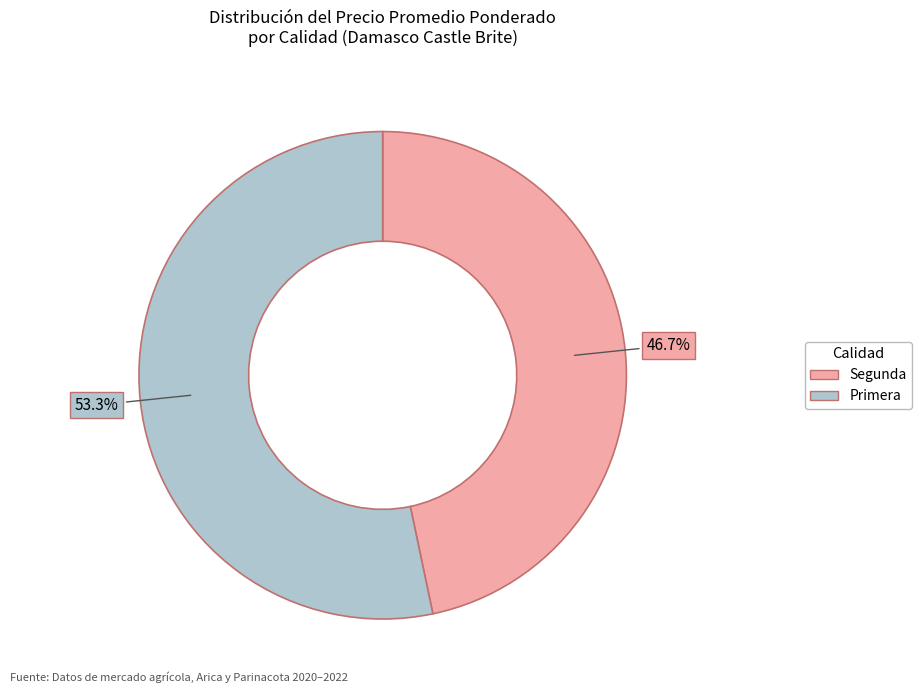

Is there any slice that represents more than half of the pie?

Yes